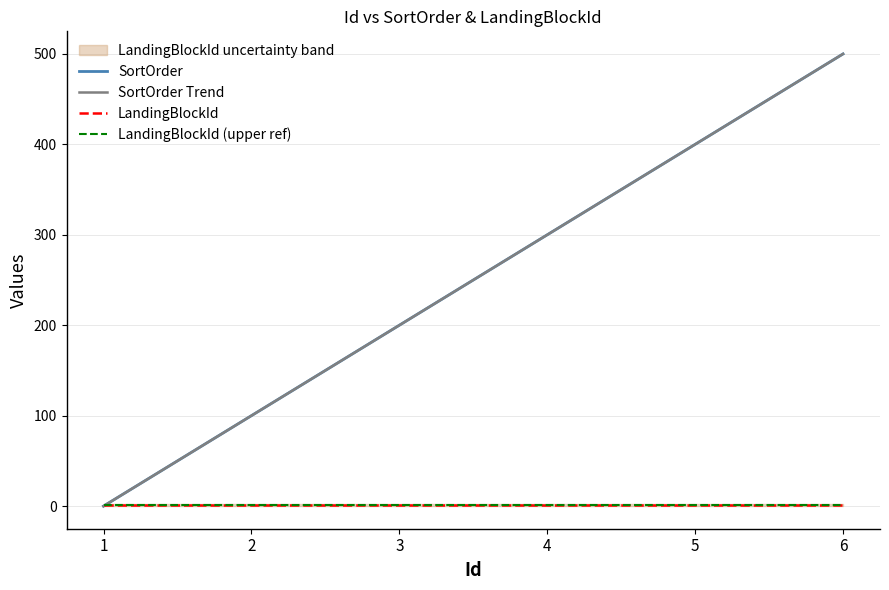

Reading right to left, list all the values displayed in this chart.

SortOrder: 6=500.0	5=400.0	4=300.0	3=200.0	2=100.0	1=0.0
SortOrder Trend: 6=500.0	5=400.0	4=300.0	3=200.0	2=100.0	1=0.0
LandingBlockId: 6=1.0	5=1.0	4=1.0	3=1.0	2=1.0	1=1.0
LandingBlockId (upper ref): 6=1.1	5=1.1	4=1.1	3=1.1	2=1.1	1=1.1